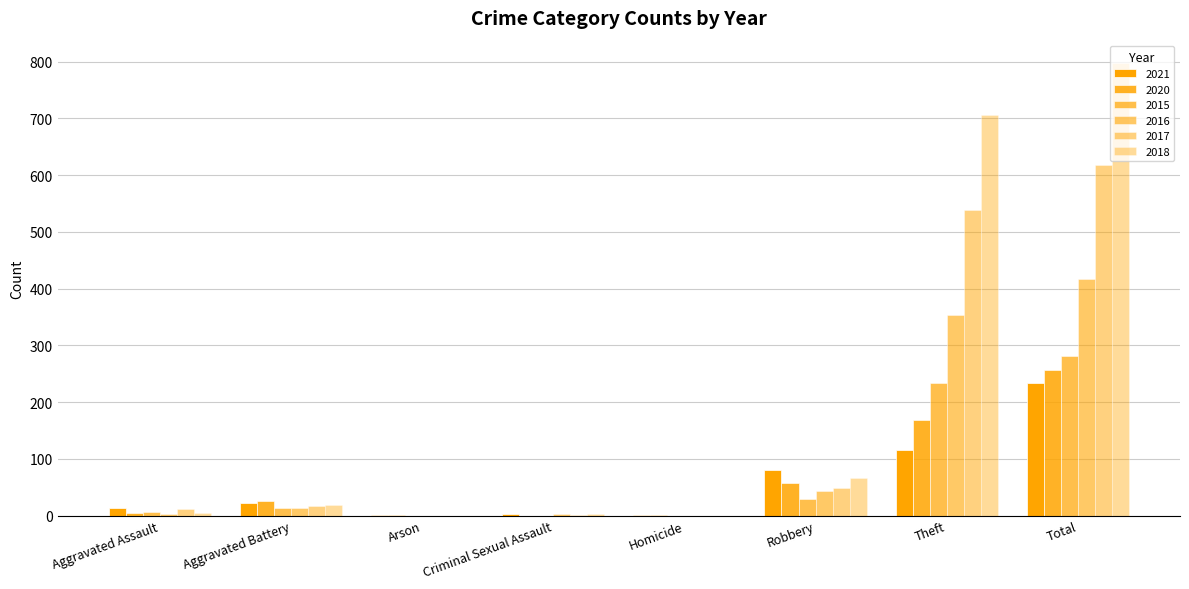

Are the bars horizontal?

No